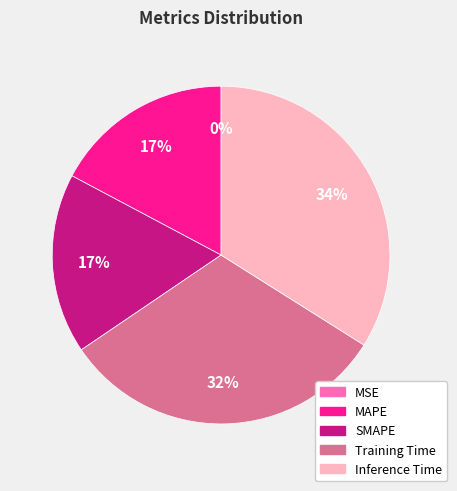

What is the change in value from MSE to Inference Time?

+0.8